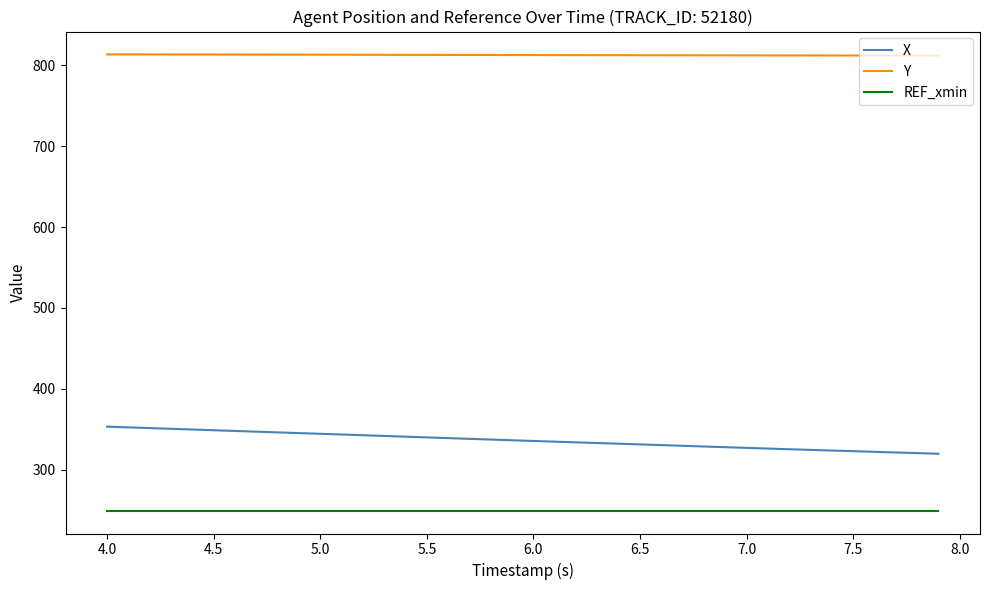

What is the minimum value shown in the chart?

249.1